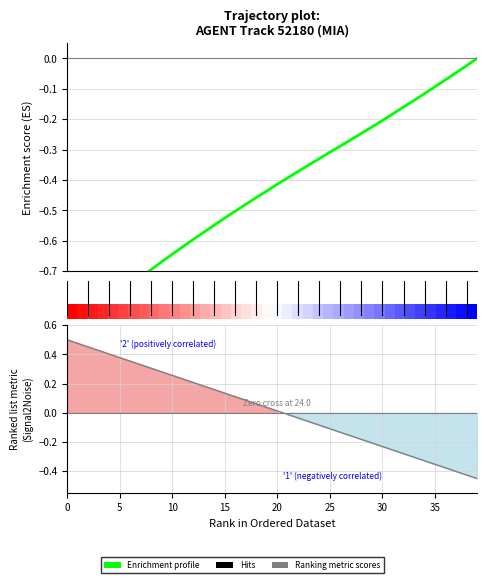

What is the approximate value of Enrichment profile at 16?

-0.5